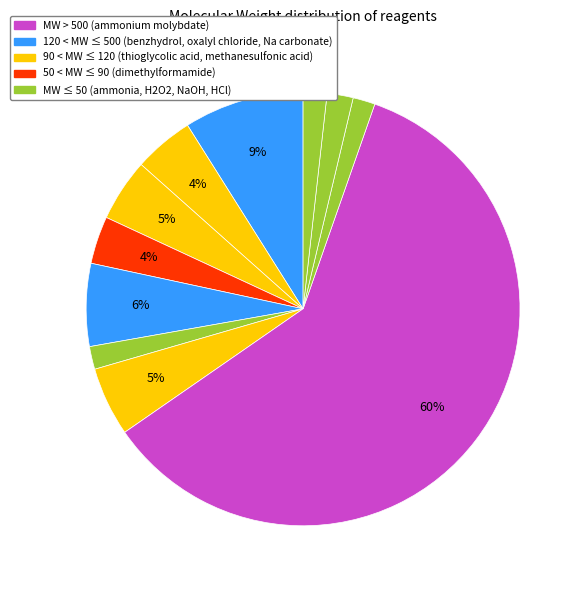

Count the number of slices in the pie.

11